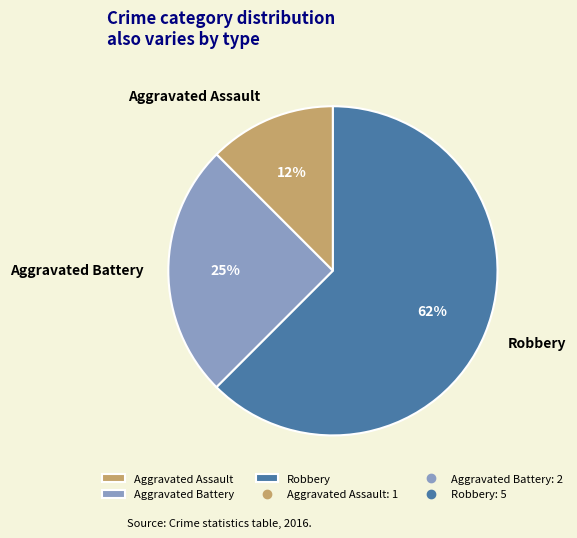

Which has a higher value, Robbery or Aggravated Assault?

Robbery